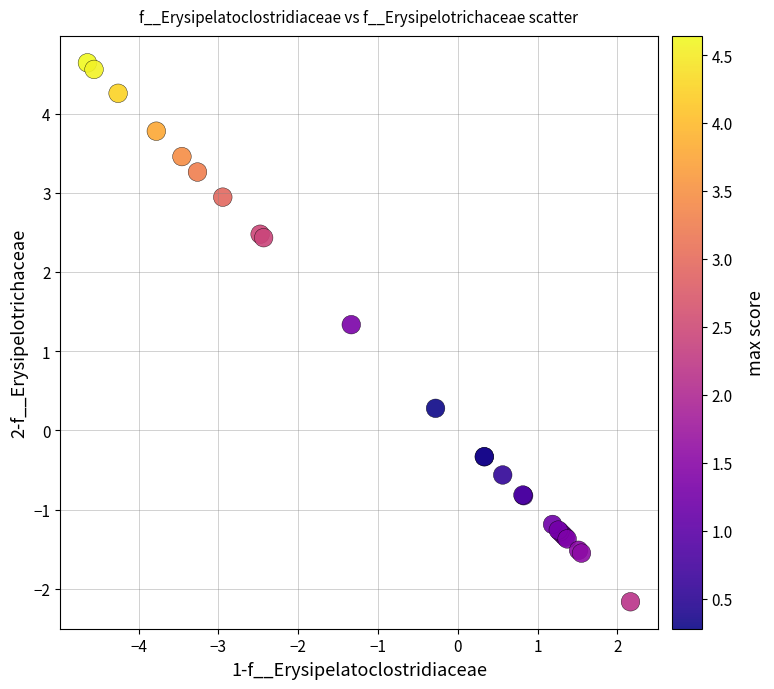

What Y value in the scatter plot is closest to 1?

1.3